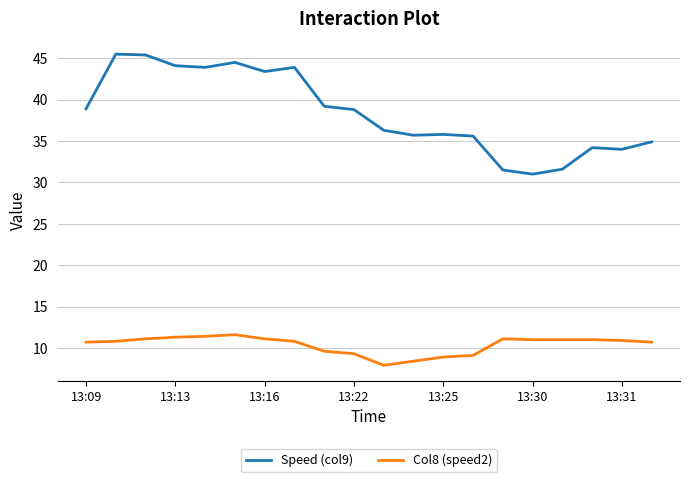

True or false: Col8 (speed2) and Speed (col9) intersect in this chart.

False